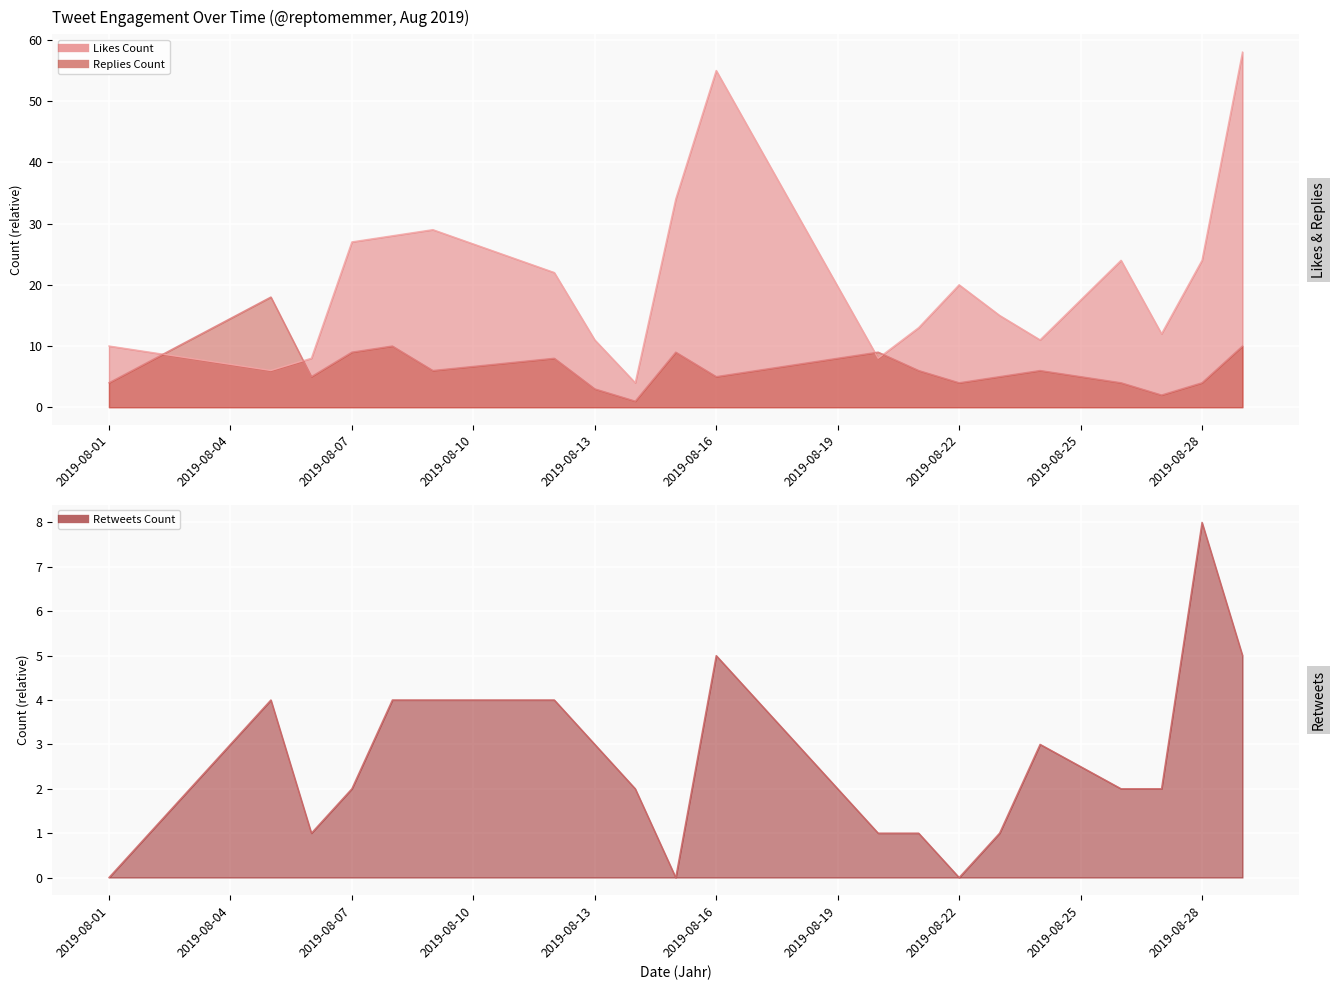

Which label corresponds to the smallest value in the chart?

2019-08-01